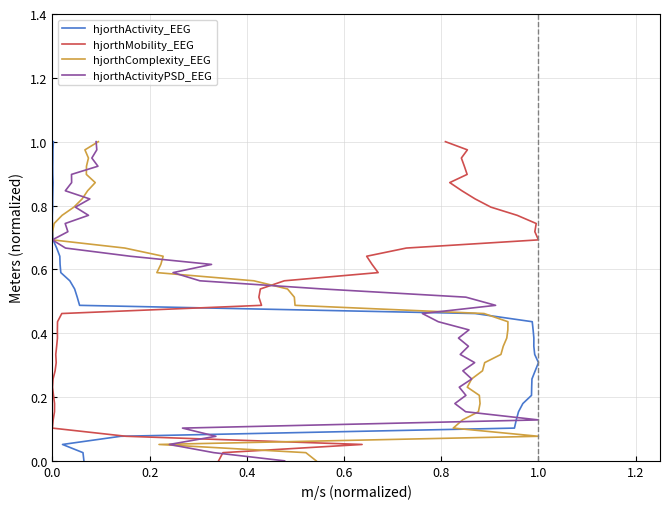

What is the difference between the maximum and minimum values in the hjorthComplexity_EEG series?

1.0